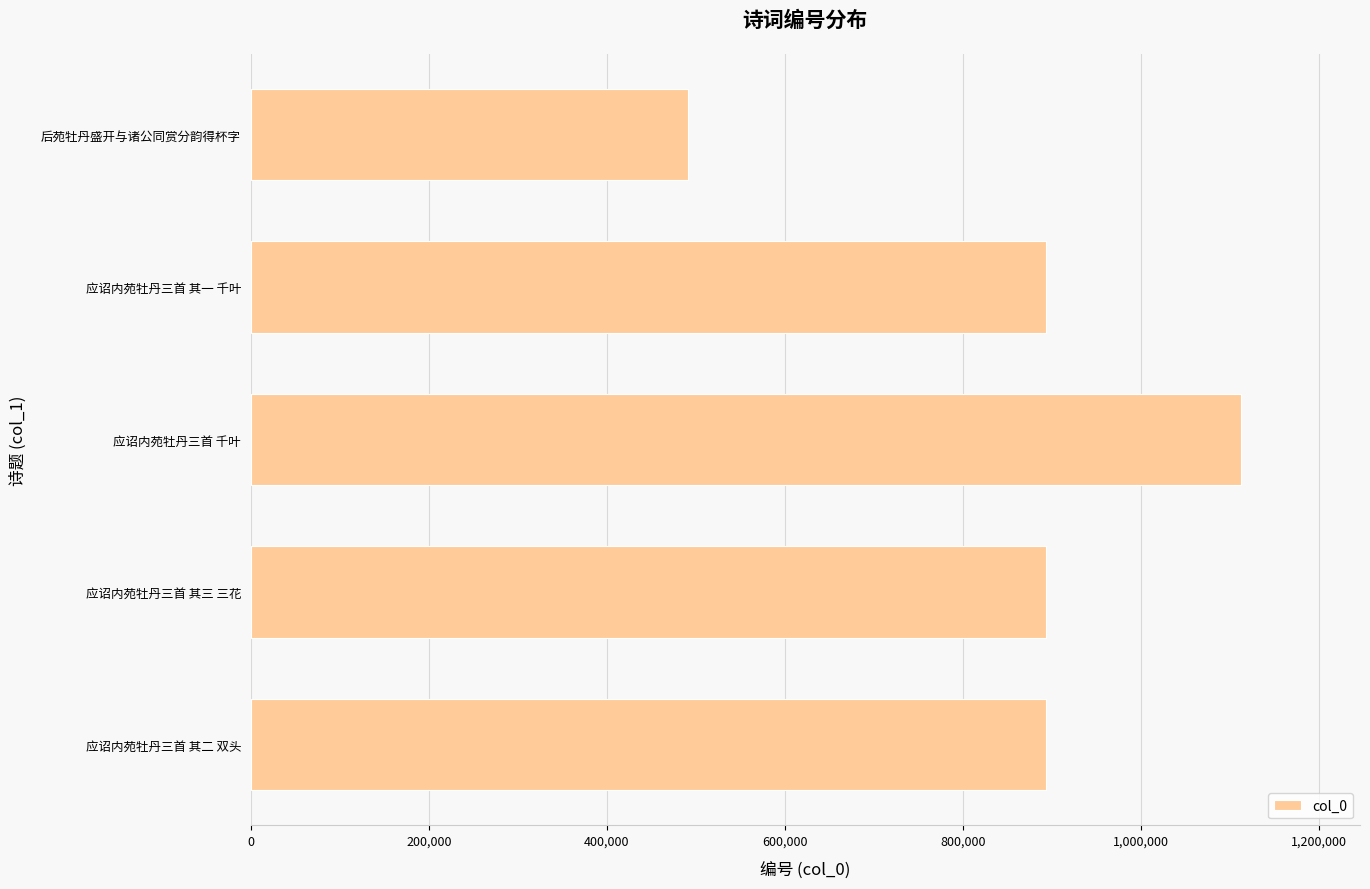

What is the ratio of the value at 应诏内苑牡丹三首 其一 千叶 to the value at 应诏内苑牡丹三首 其二 双头?

1.0